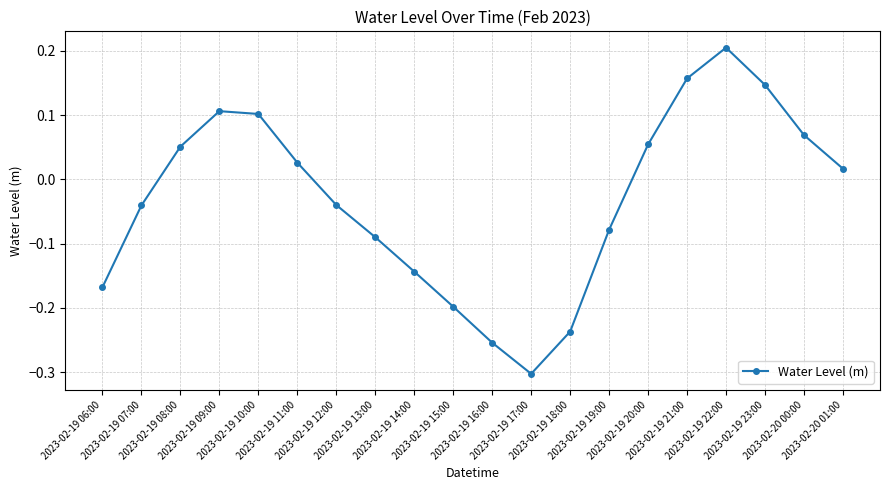

How many lines are shown in the chart?

1